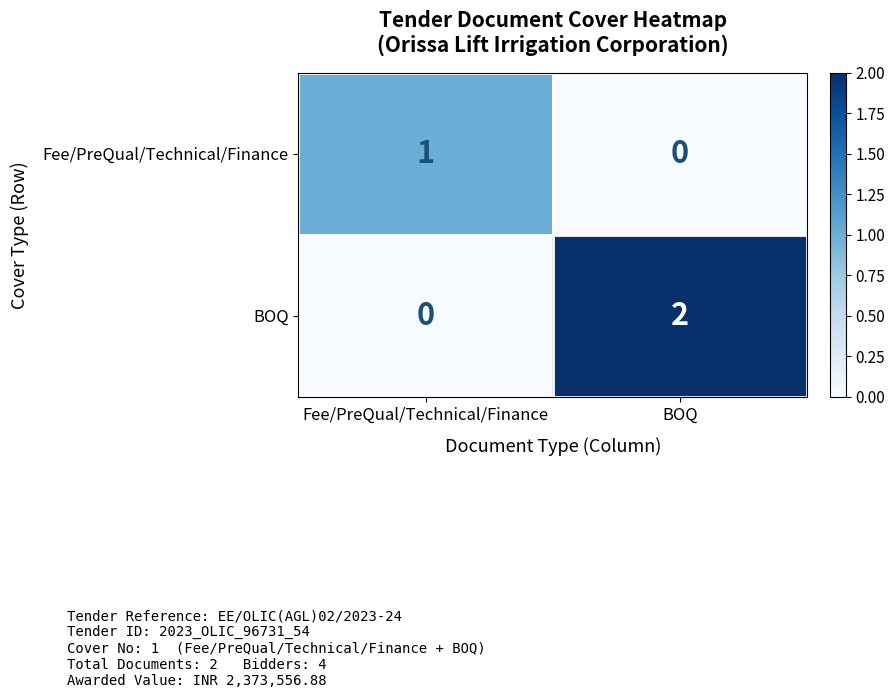

How many series are shown in this chart?

2